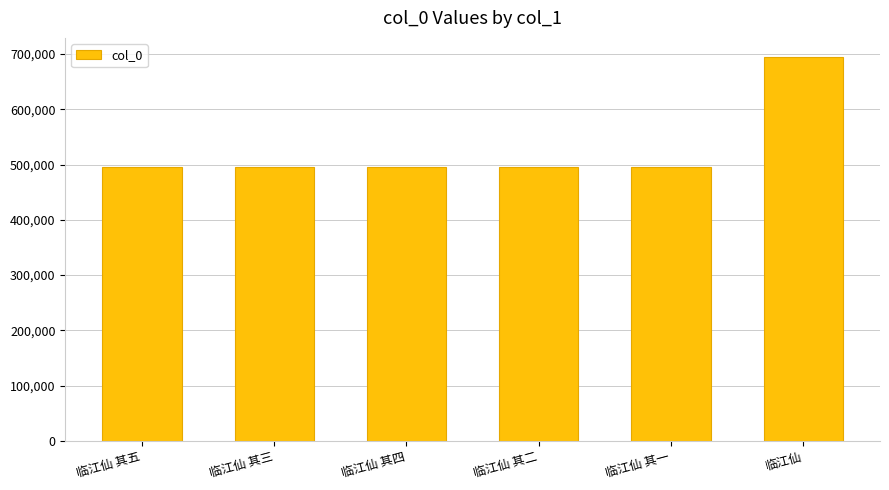

What is the label of the 3rd bar from the left?

临江仙 其四